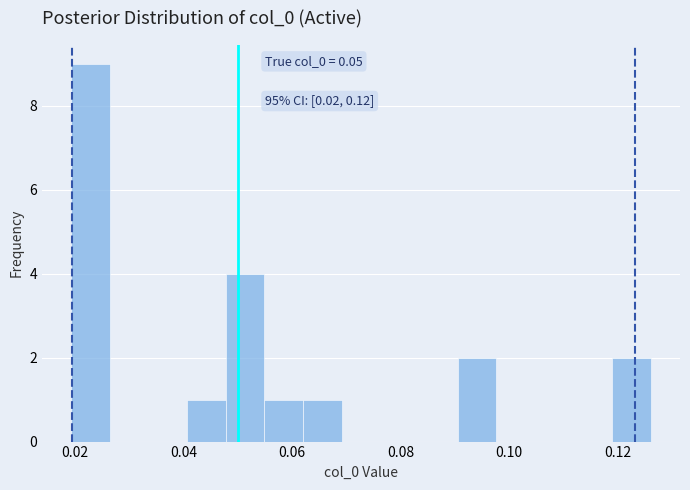

Around what value on the x-axis is the tallest bar? Give the approximate position of its centre, as read against the axis.

0.022